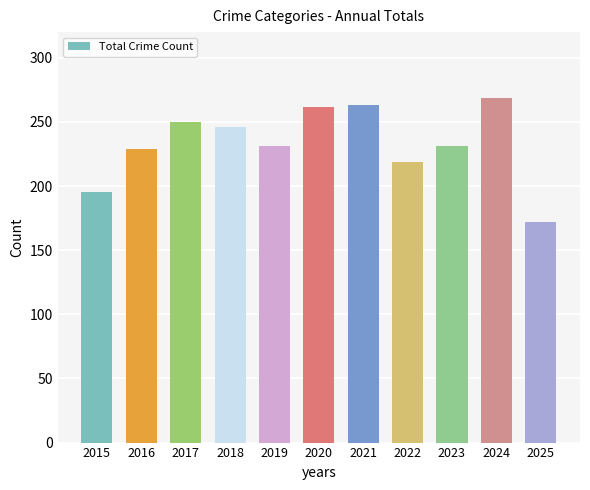

What is the value of the 3rd bar from the left?

250